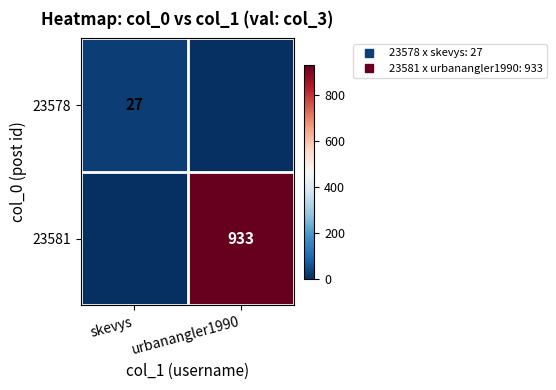

Which has a higher value, skevys or urbanangler1990?

skevys